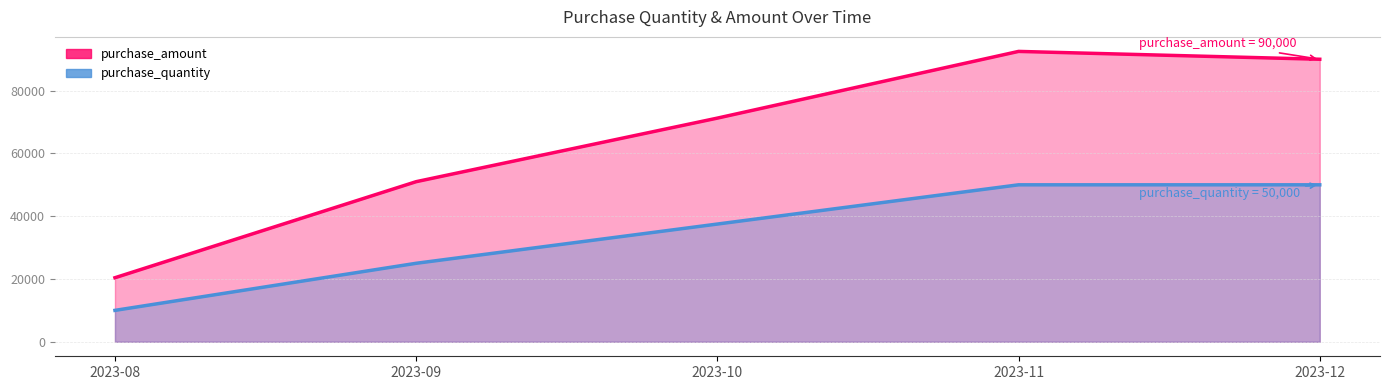

Which series has the largest range (max minus min)?

purchase_amount